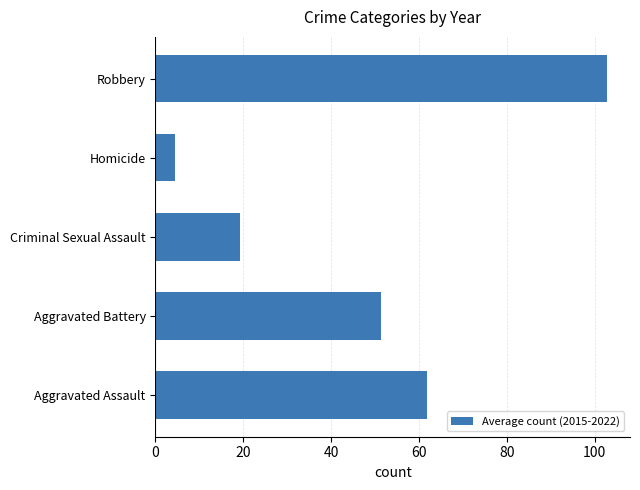

Rank the categories by value from highest to lowest.

Robbery, Aggravated Assault, Aggravated Battery, Criminal Sexual Assault, Homicide